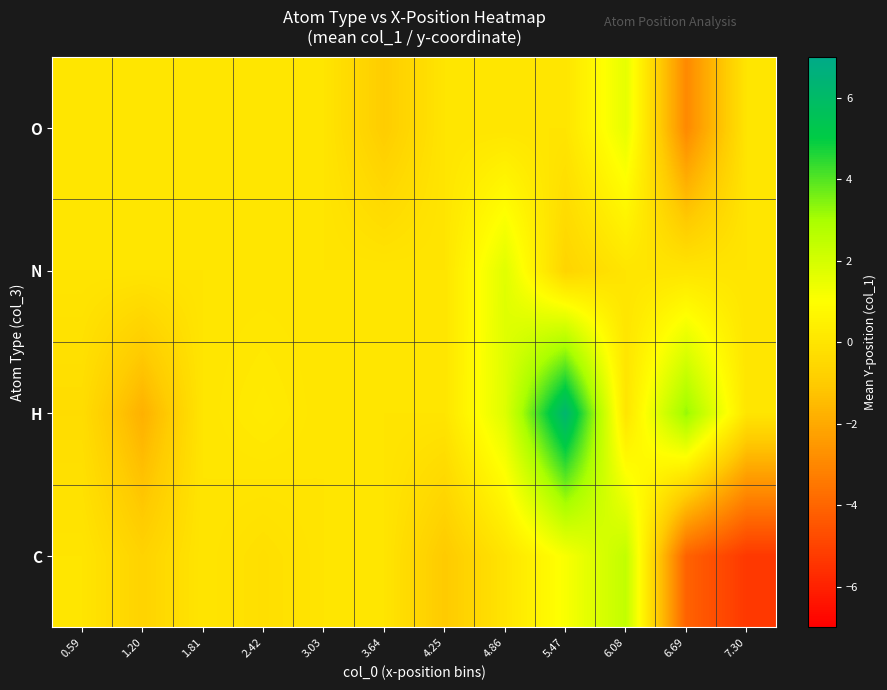

Which category has the lowest value across all series?

7.30